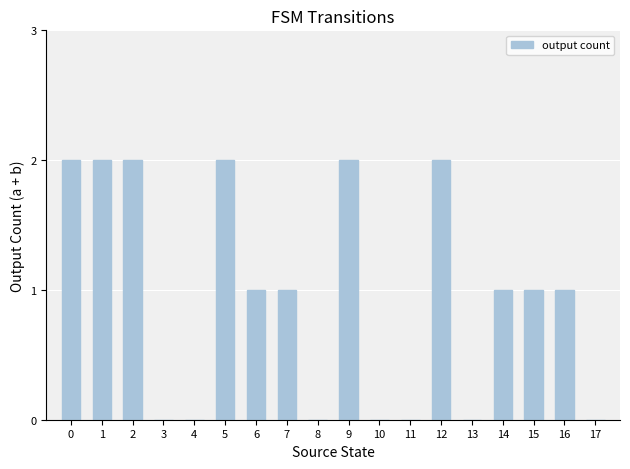

The chart shows a value of 0 at 17. True or false?

True